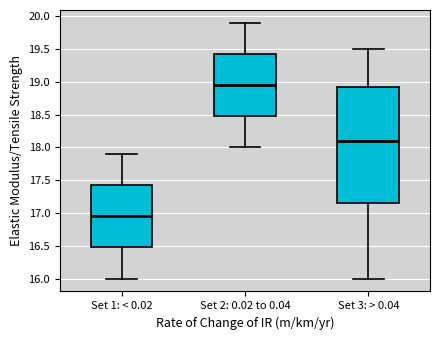

Reading left to right, read every box against the y-axis: the position of its median line, the range the box covers, and the ends of its whiskers. The values are not printed on the chart, so give them approximately, as read against the axis.

Set 1: < 0.02: median 16.95, box 16.50 to 17.45, whiskers 16.00 to 17.90
Set 2: 0.02 to 0.04: median 18.95, box 18.50 to 19.45, whiskers 18.00 to 19.90
Set 3: > 0.04: median 18.10, box 17.15 to 18.95, whiskers 16.00 to 19.50